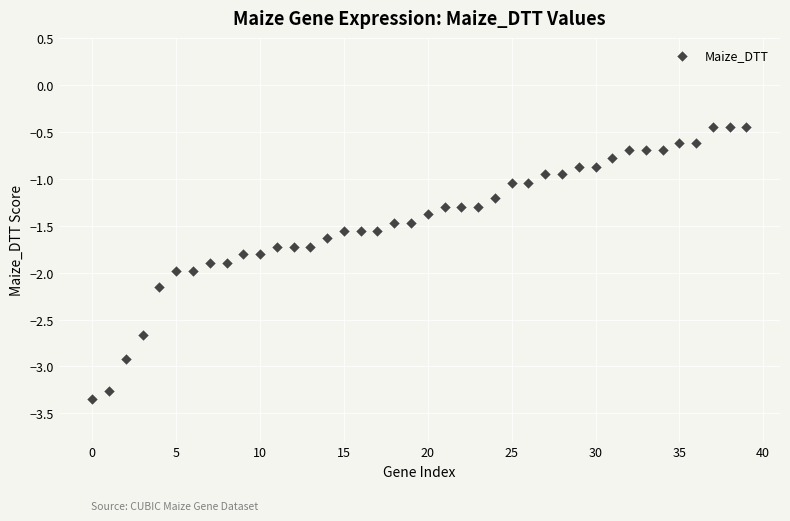

What is the range of Y values (max minus min)?

2.9